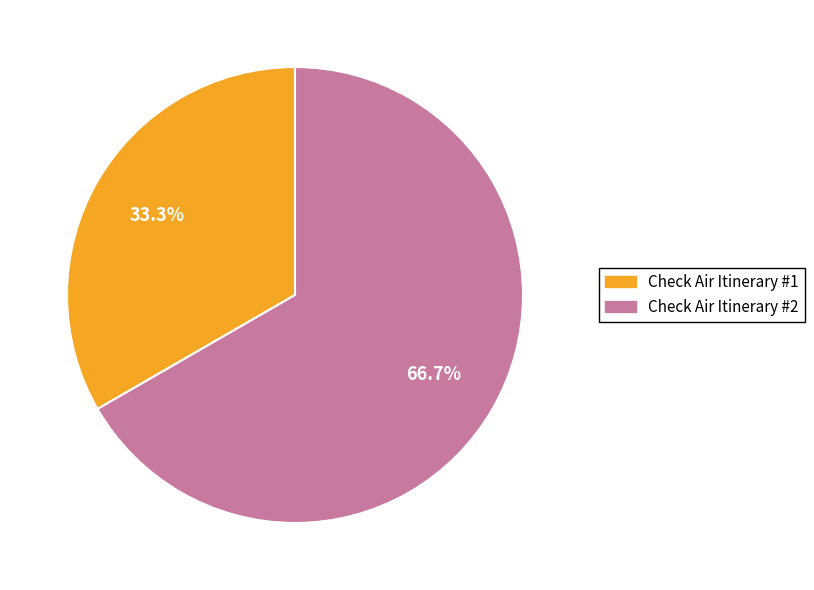

How many segments does this pie chart have?

2